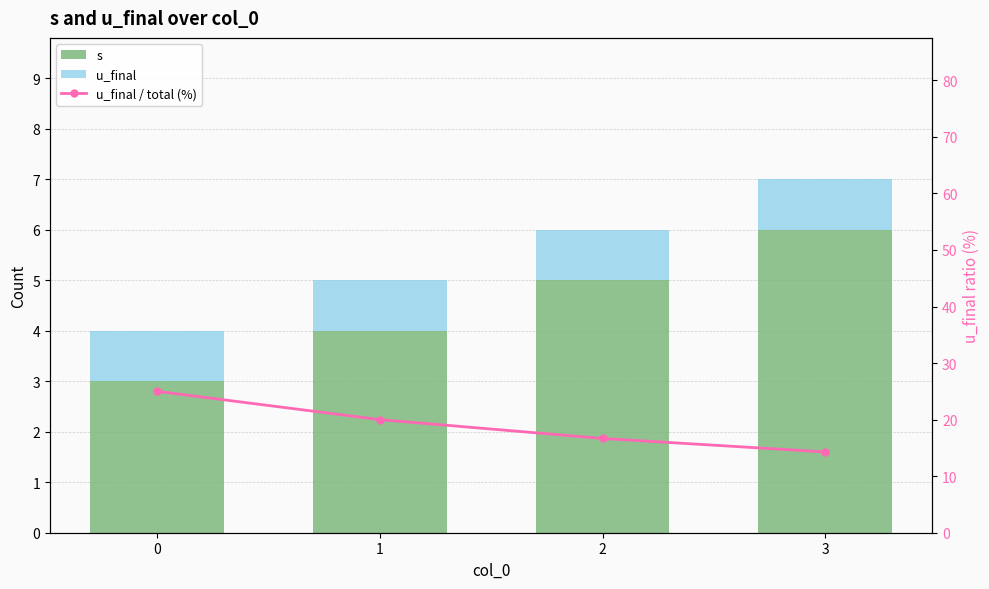

List the labels in order of s value, smallest first.

0, 1, 2, 3